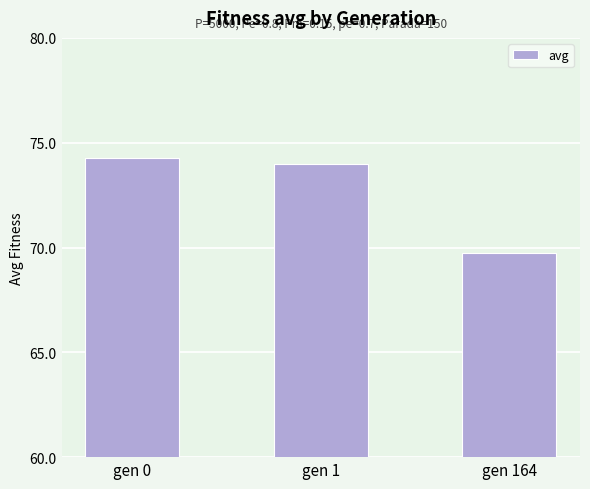

Reading left to right, list all the values displayed in this chart.

74.2	74.0	69.7